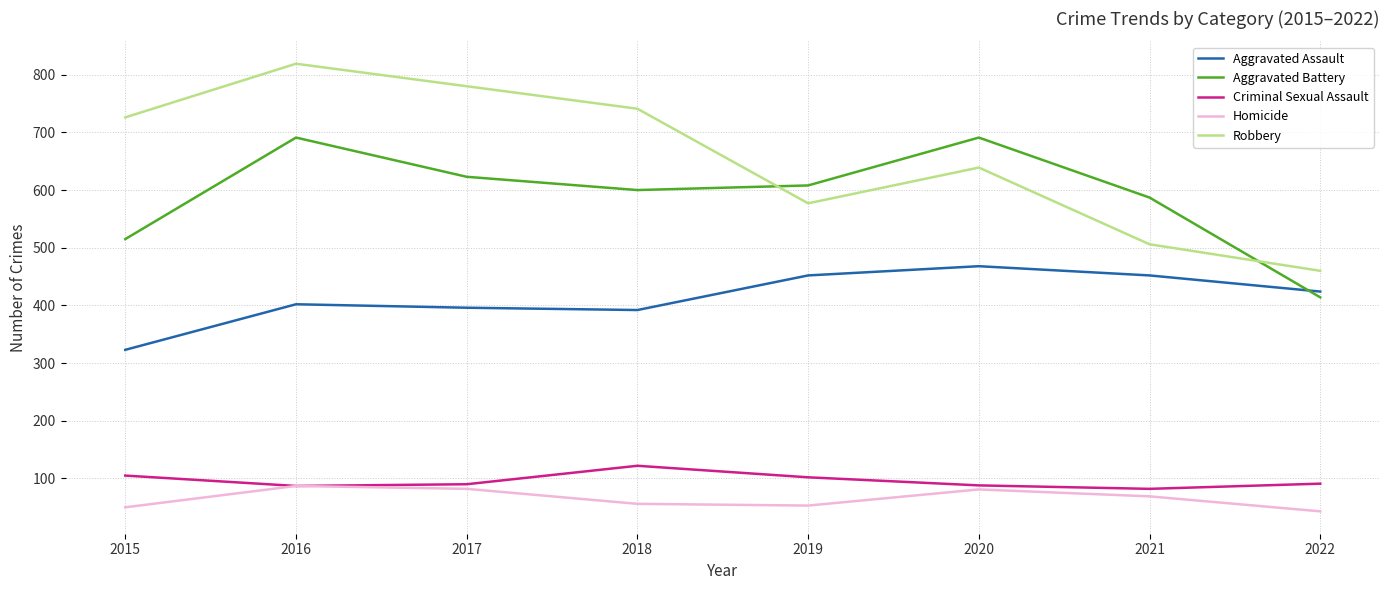

What is the total value across all series at 2019?

1792